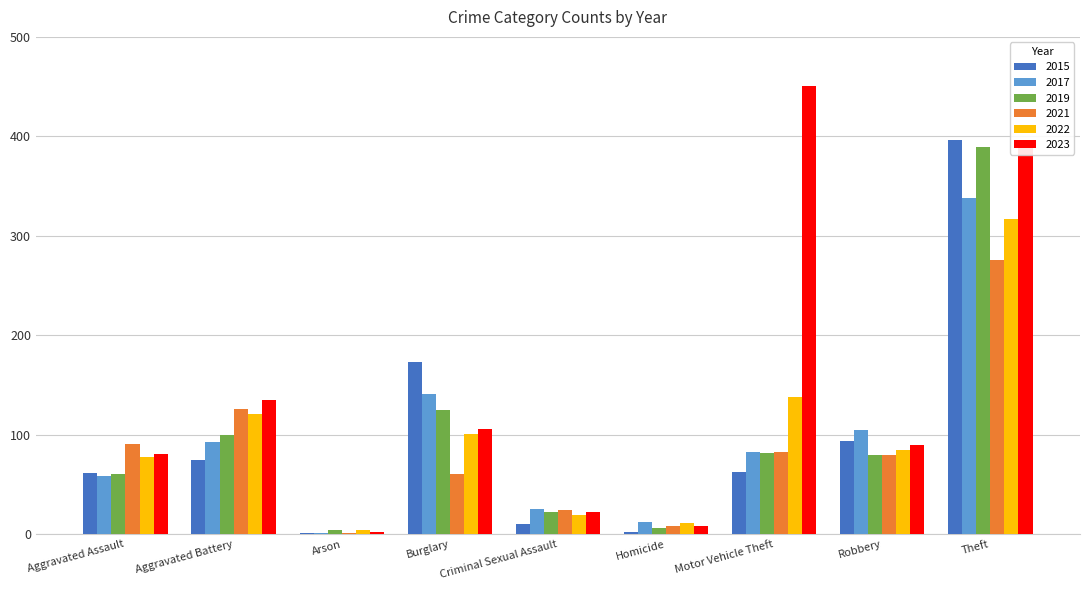

At which label does 2023 reach its peak?

Motor Vehicle Theft